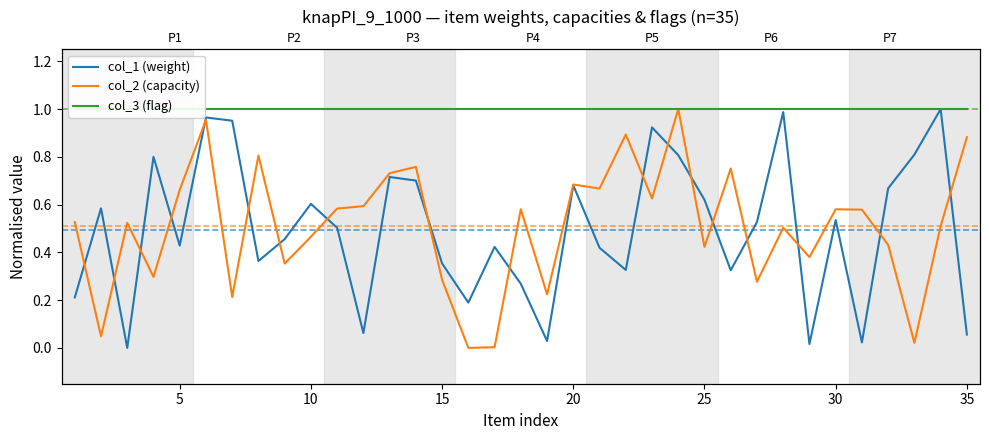

What is the difference between the second highest and minimum values in the col_2 (capacity) series?

1.0